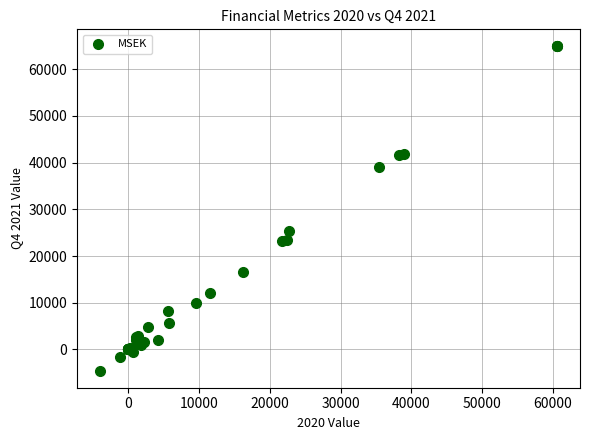

What Y value in the scatter plot is closest to 30168?

25312.0